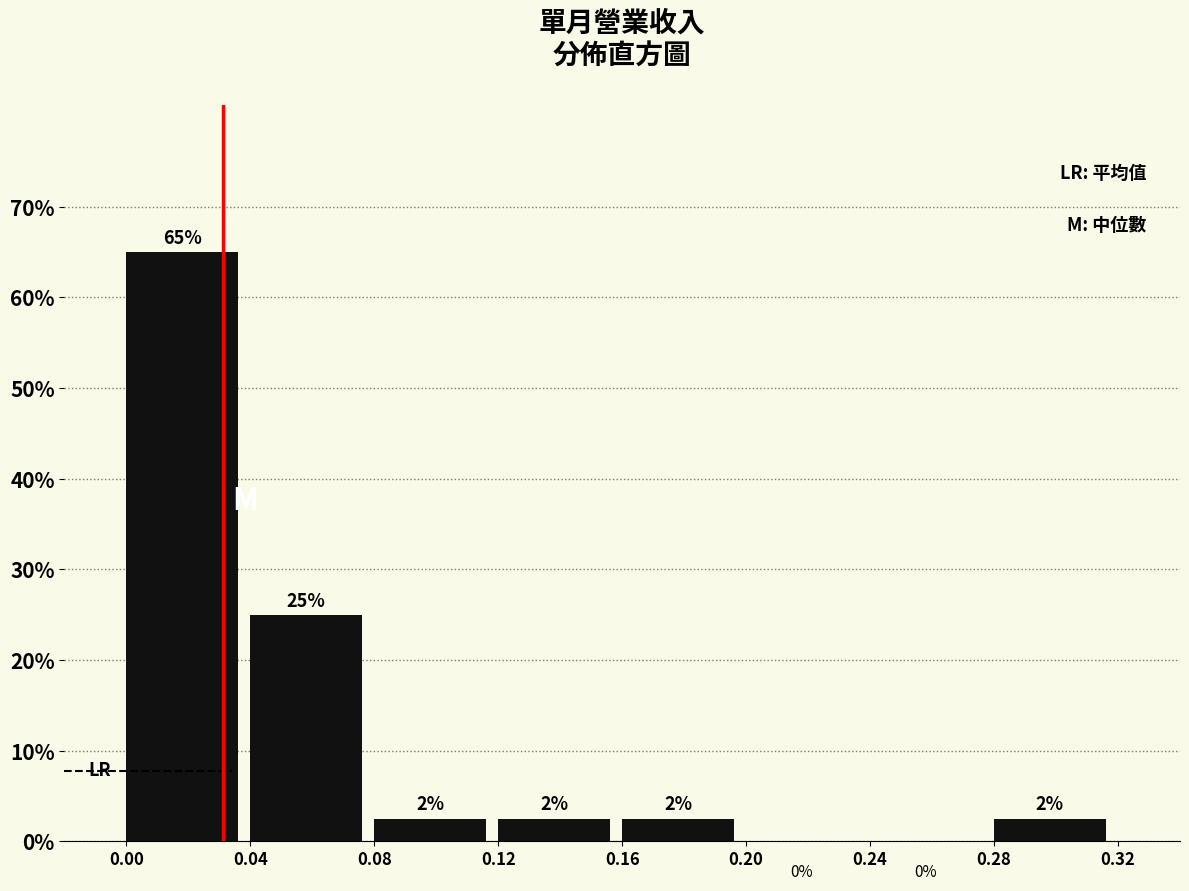

Over which range of the x-axis is the bar tallest?

0.00 to 0.04